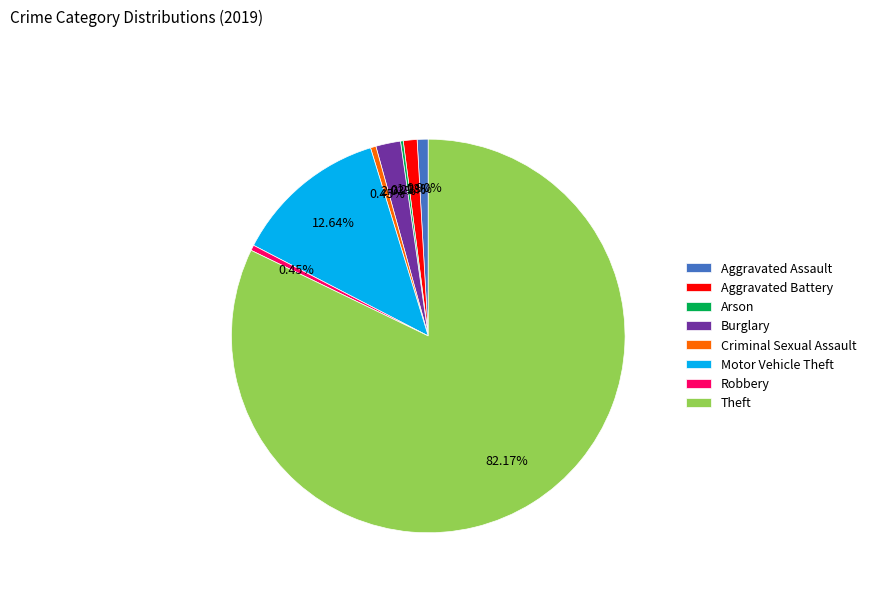

Between Burglary and Aggravated Assault, which is larger?

Burglary